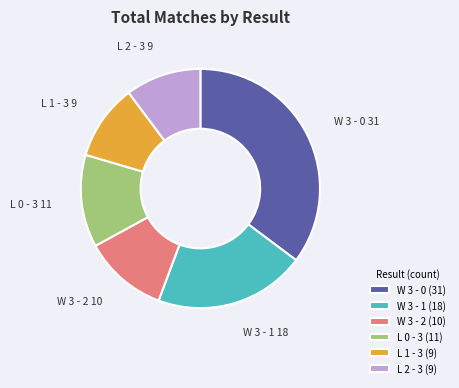

Is it true that W 3 - 0 (31) is 35% of the pie?

True